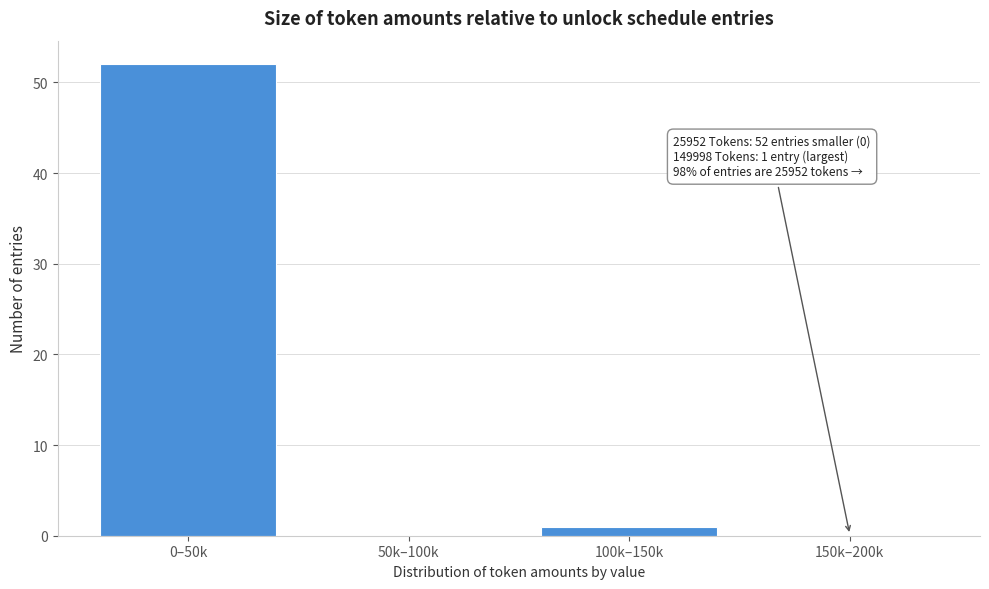

Reading left to right, what are all the values shown in this chart?

0–50k=52	50k–100k=0	100k–150k=1	150k–200k=0